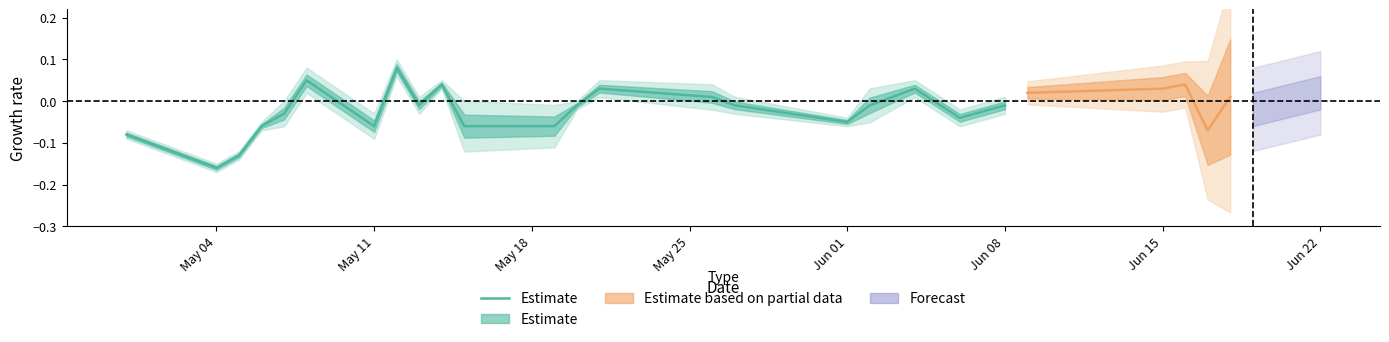

What is the approximate value at Jun 22?

0.1